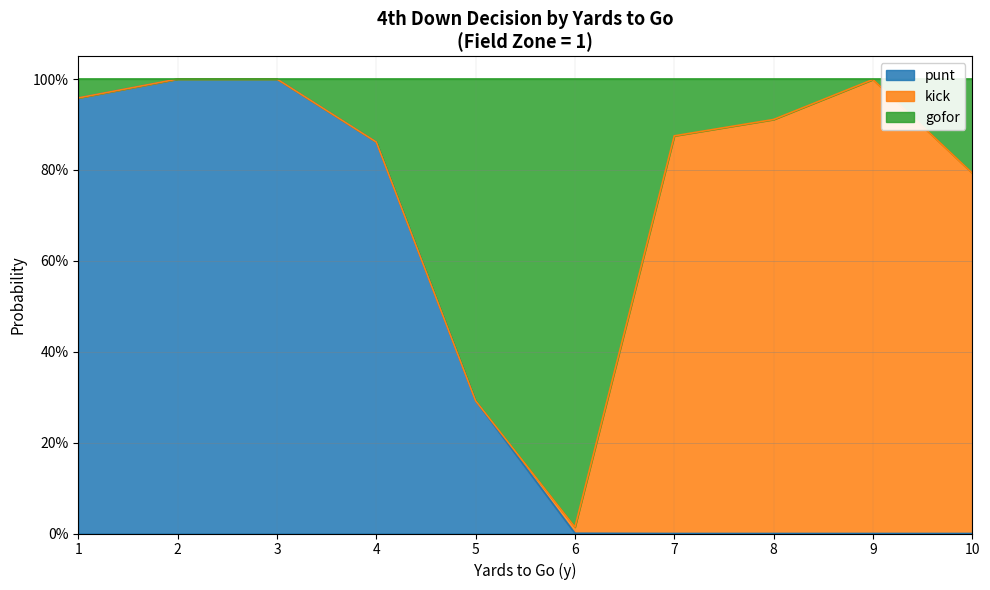

At how many categories does at least one series exceed 0?

10